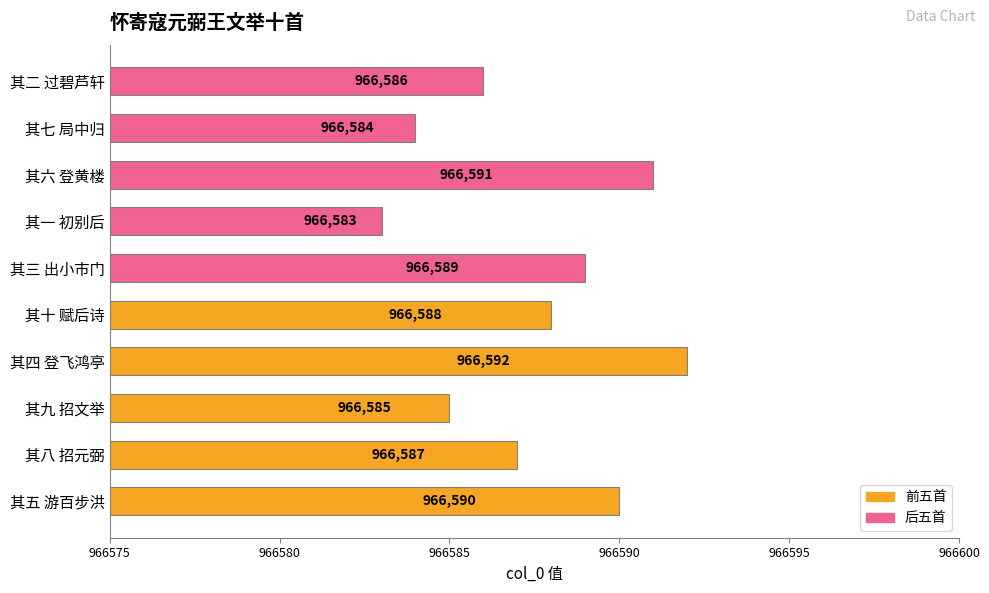

Reading bottom to top, what are all the values shown in this chart?

其五 游百步洪=966590	其八 招元弼=966587	其九 招文举=966585	其四 登飞鸿亭=966592	其十 赋后诗=966588	其三 出小市门=966589	其一 初别后=966583	其六 登黄楼=966591	其七 局中归=966584	其二 过碧芦轩=966586